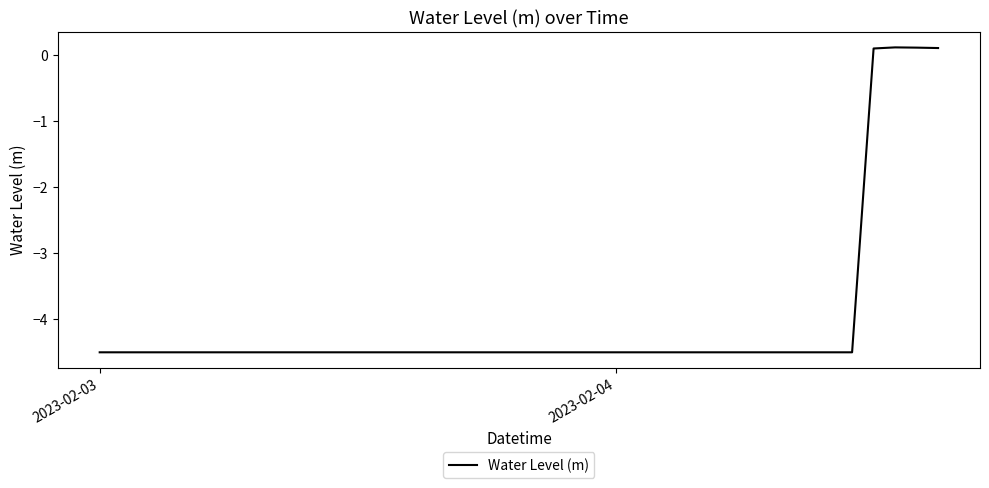

What is the difference between the maximum and minimum values?

4.6